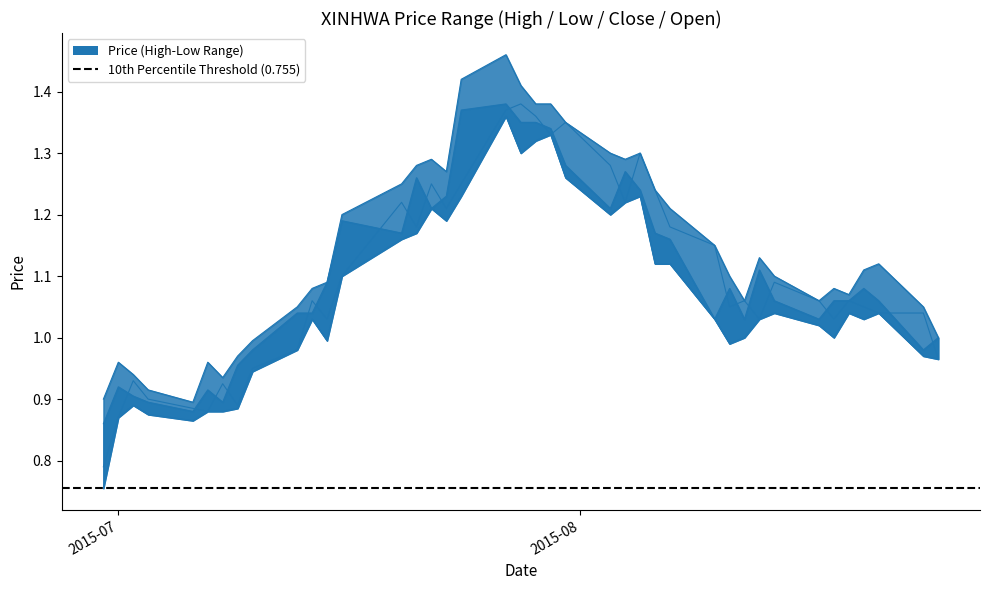

How many interior local valleys does the low series have?

8